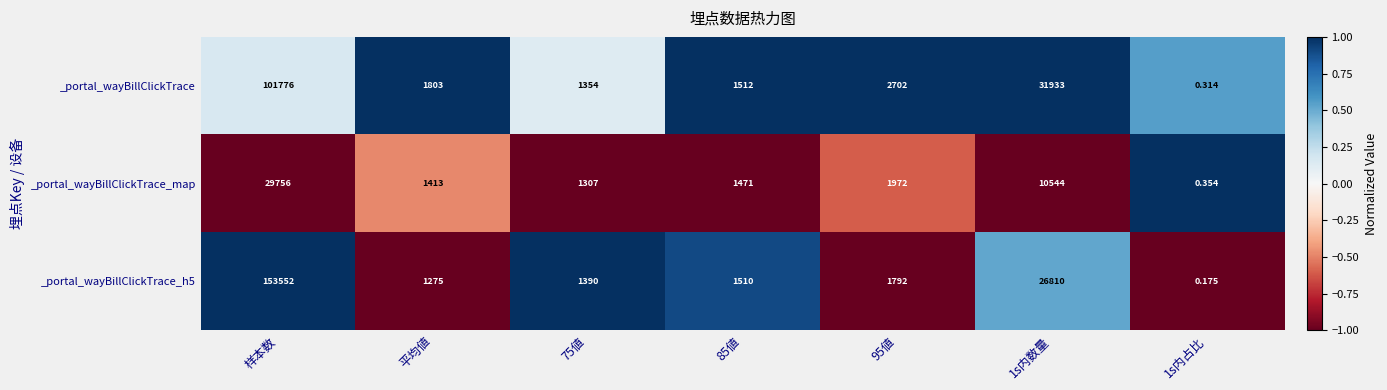

What is the maximum value shown in the chart?

153552.0